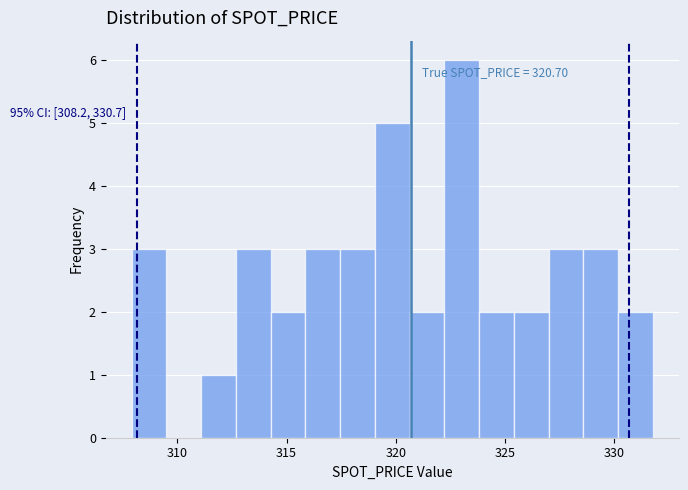

Around what value on the x-axis is the tallest bar? Give the approximate position of its centre, as read against the axis.

323.0